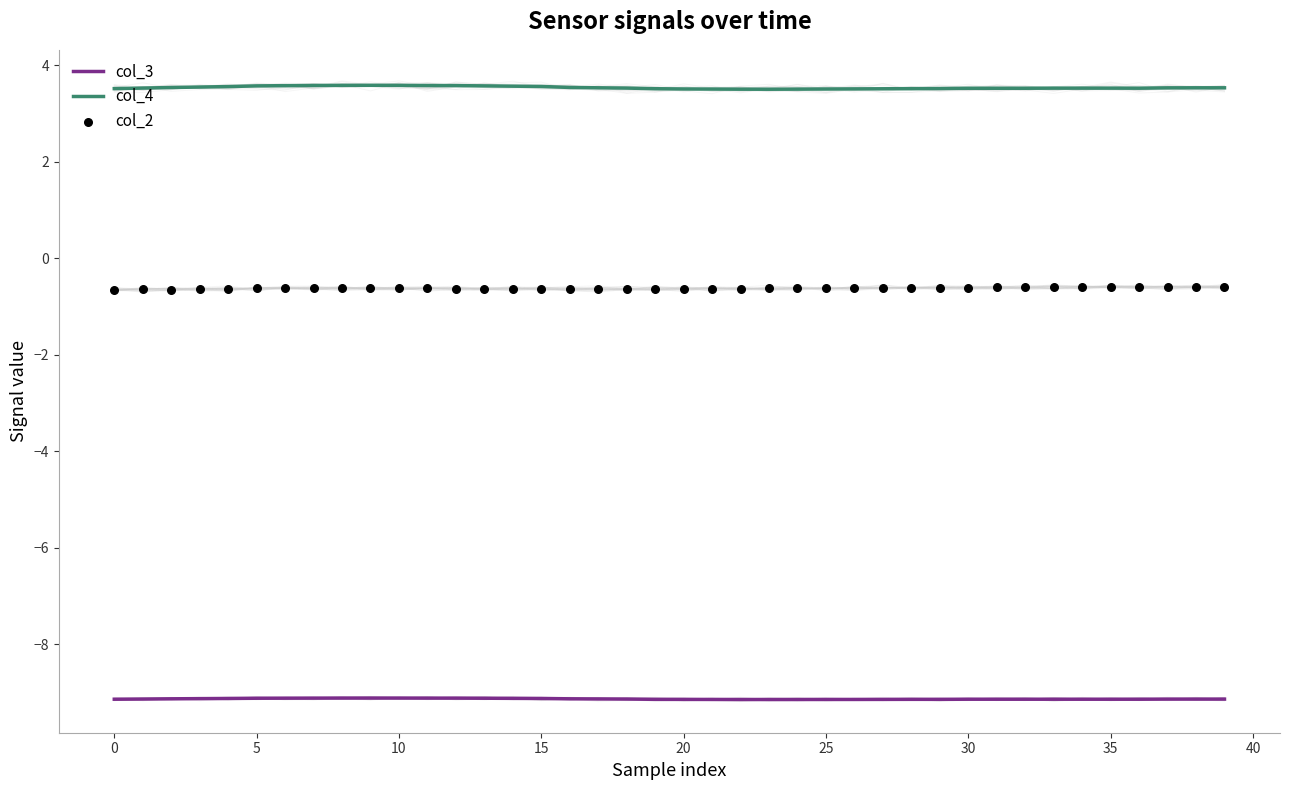

Which series contains the lowest Y value?

col_3